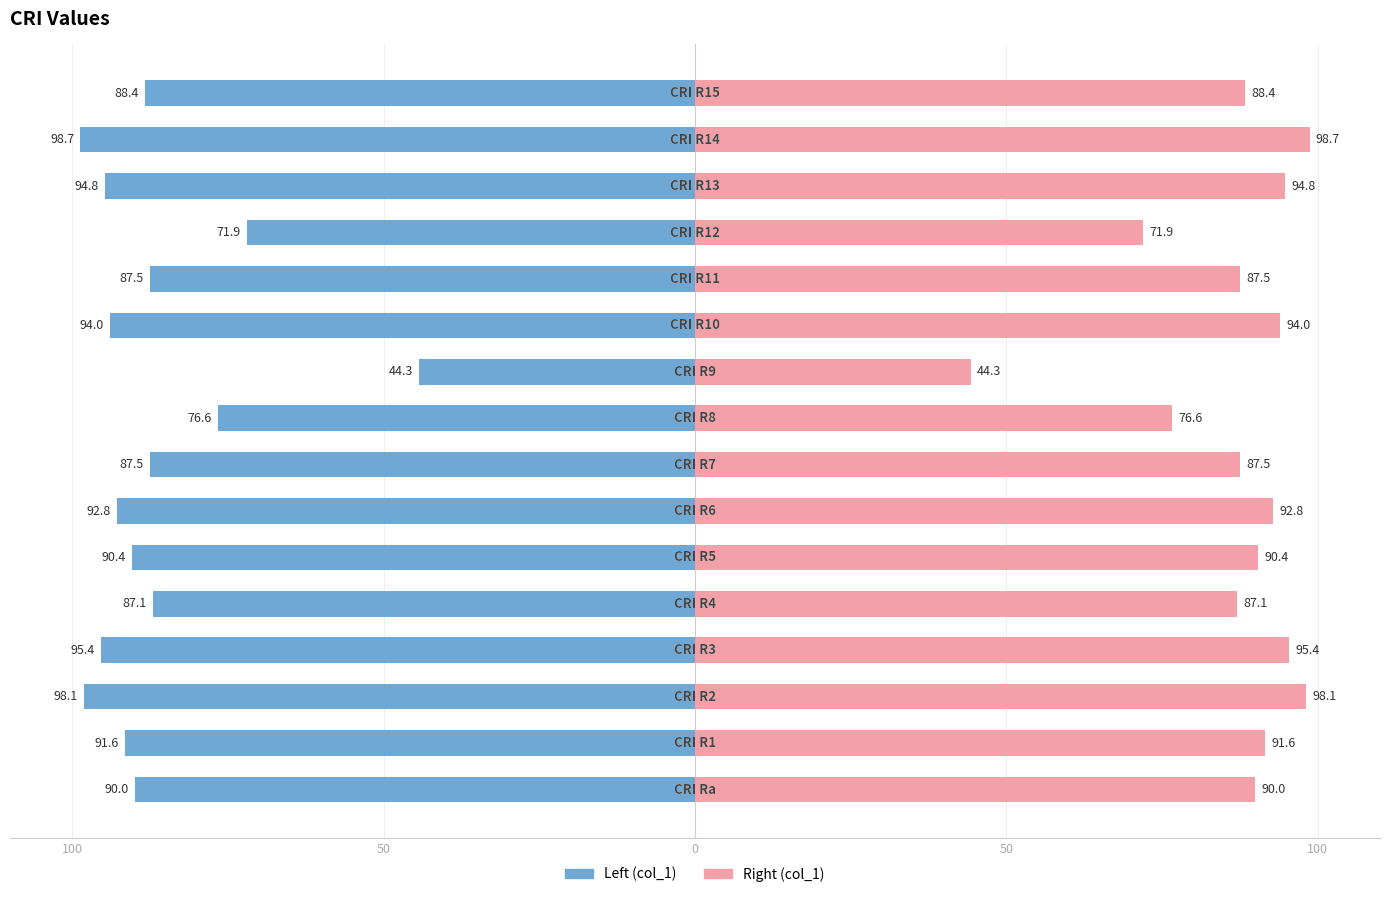

What is the maximum value shown in the chart?

98.7